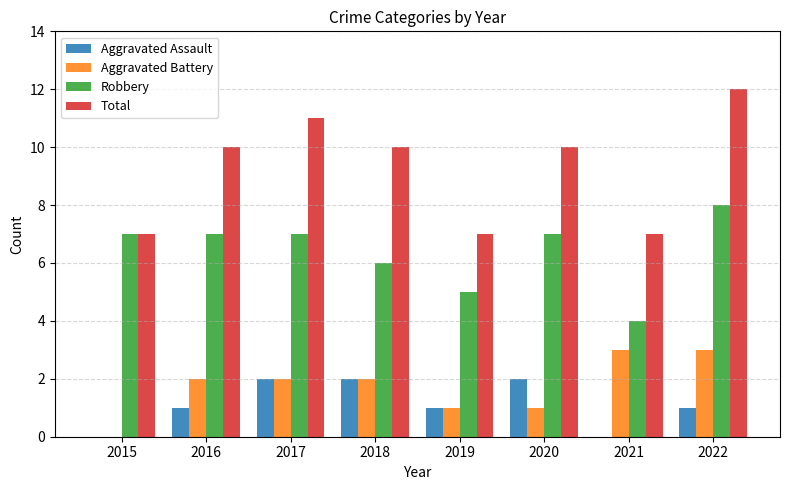

Is it true that Aggravated Battery equals 3 at 2022?

True